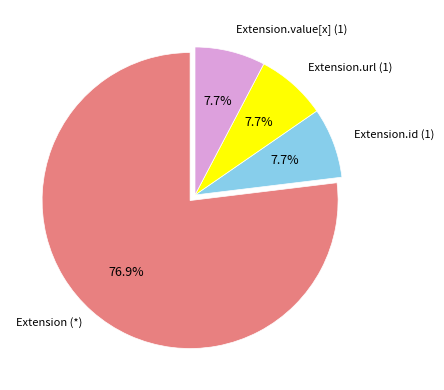

Is there any slice that represents more than half of the pie?

Yes